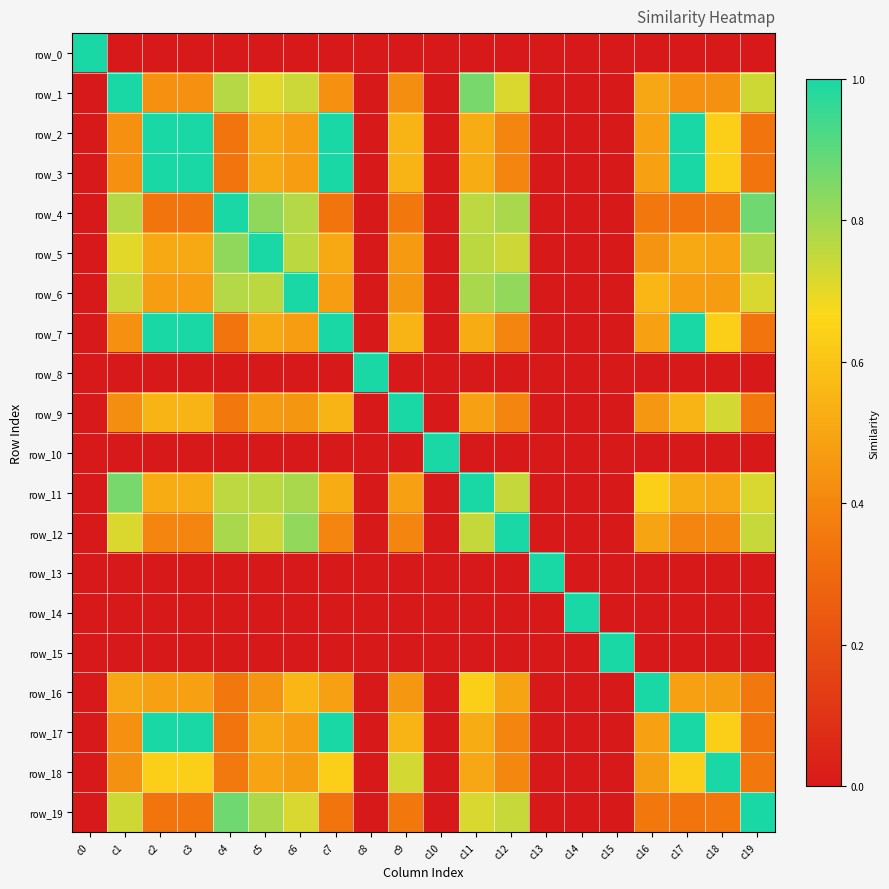

The row_4 series shows 0.5 at c3. True or false?

False